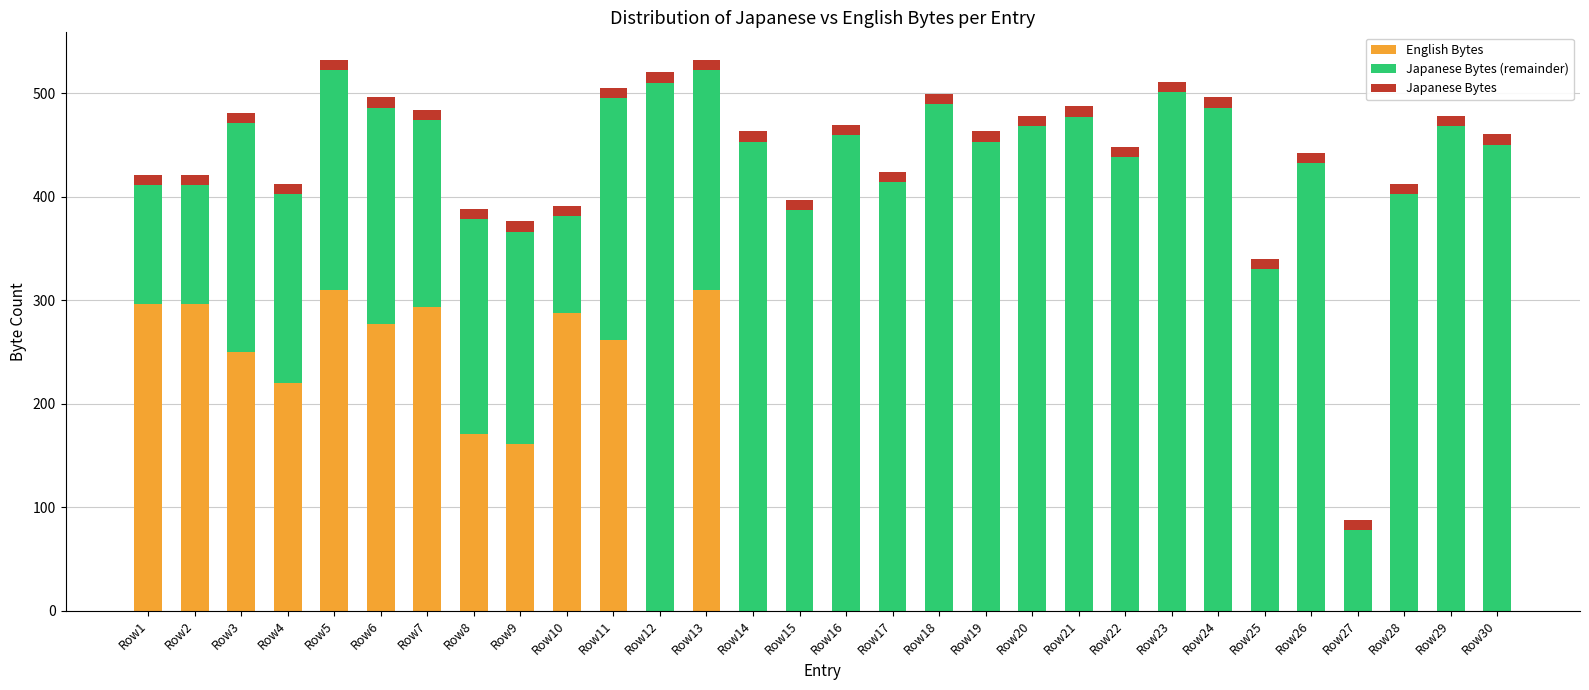

The English Bytes series shows -183 at Row20. True or false?

False